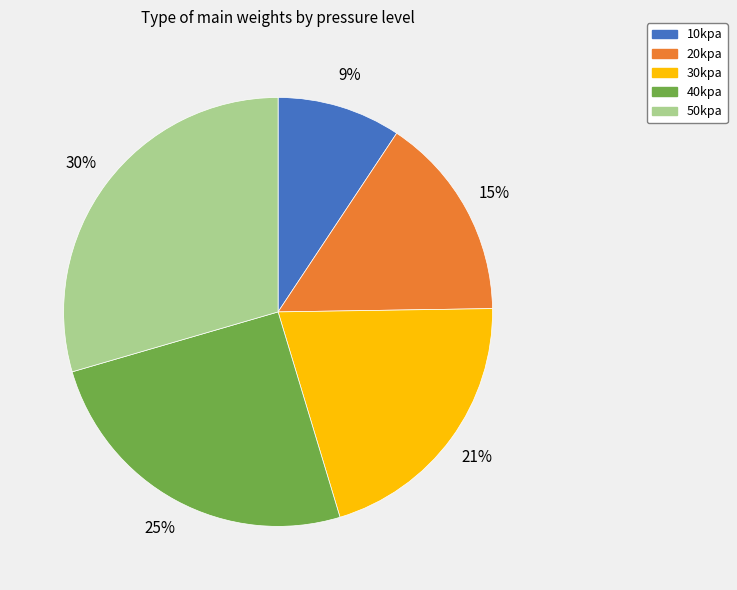

Between 10kpa and 50kpa, which is larger?

50kpa